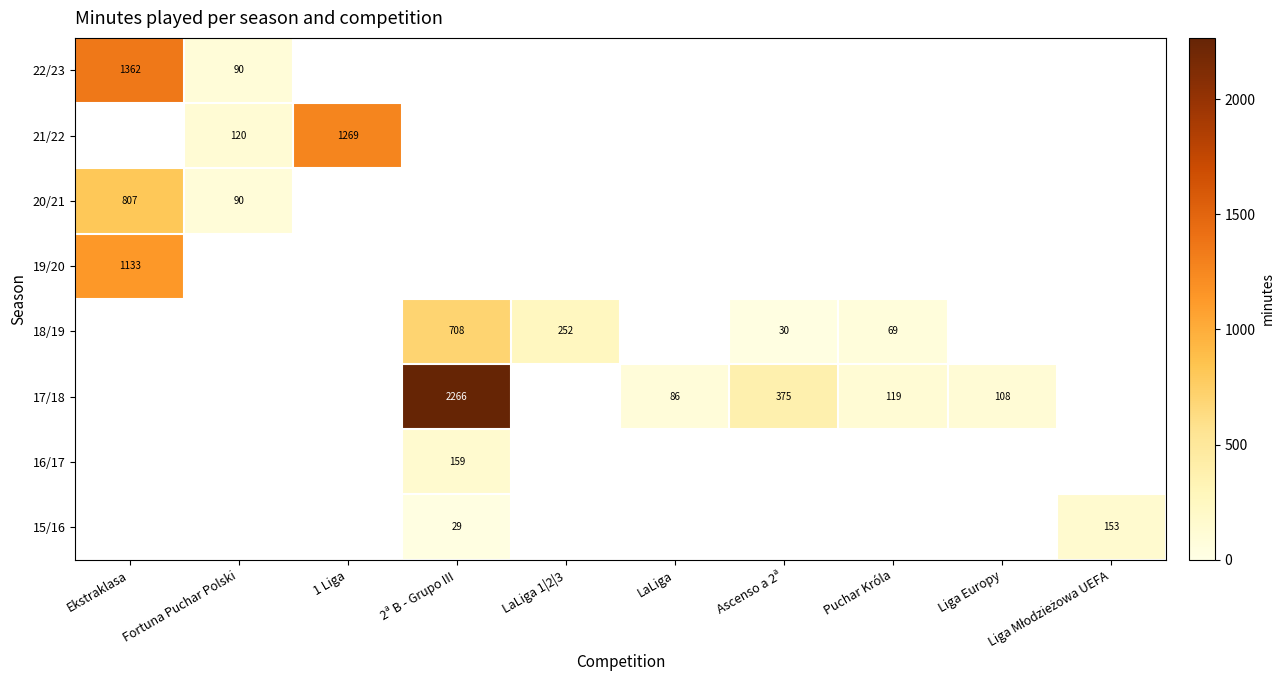

Between LaLiga and Ekstraklasa, which is larger?

Ekstraklasa